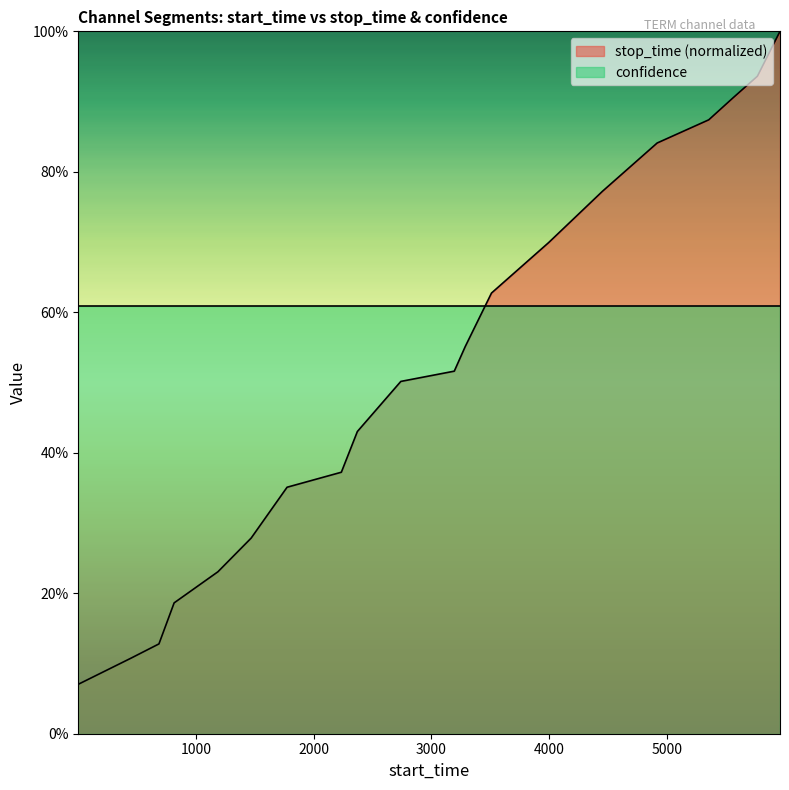

What are all the series names shown in the legend?

stop_time (normalized), confidence